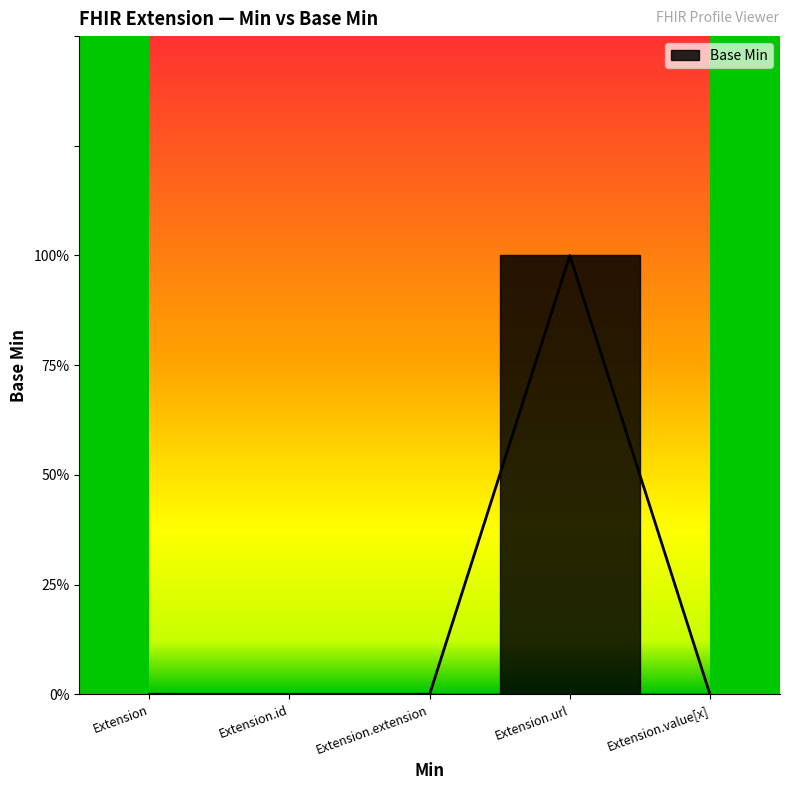

Count the values in the range 0 to 1.

5